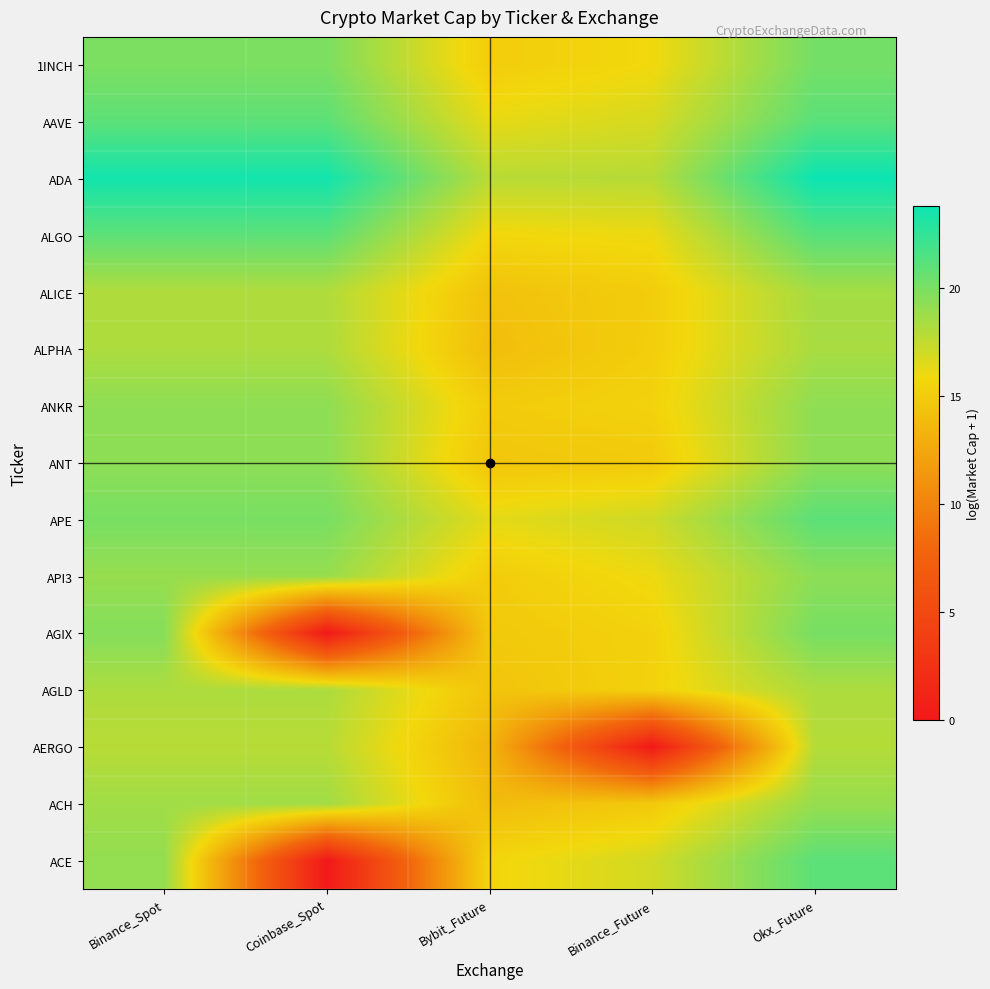

Reading right to left, list all the values displayed in this chart.

1INCH: Okx_Future=20.2	Binance_Future=15.9	Bybit_Future=15.1	Coinbase_Spot=19.9	Binance_Spot=19.9
AAVE: Okx_Future=21.1	Binance_Future=16.8	Bybit_Future=16.2	Coinbase_Spot=21.0	Binance_Spot=21.0
ADA: Okx_Future=23.8	Binance_Future=17.9	Bybit_Future=17.8	Coinbase_Spot=23.5	Binance_Spot=23.5
ALGO: Okx_Future=21.2	Binance_Future=16.0	Bybit_Future=15.8	Coinbase_Spot=21.0	Binance_Spot=21.0
ALICE: Okx_Future=18.5	Binance_Future=15.1	Bybit_Future=14.3	Coinbase_Spot=18.1	Binance_Spot=18.1
ALPHA: Okx_Future=18.4	Binance_Future=15.1	Bybit_Future=14.0	Coinbase_Spot=18.2	Binance_Spot=18.2
ANKR: Okx_Future=19.3	Binance_Future=15.4	Bybit_Future=15.0	Coinbase_Spot=19.3	Binance_Spot=19.3
ANT: Okx_Future=19.3	Binance_Future=14.9	Bybit_Future=14.6	Coinbase_Spot=19.3	Binance_Spot=19.3
APE: Okx_Future=21.0	Binance_Future=17.1	Bybit_Future=16.3	Coinbase_Spot=20.0	Binance_Spot=20.0
API3: Okx_Future=19.4	Binance_Future=16.0	Bybit_Future=15.0	Coinbase_Spot=19.0	Binance_Spot=19.0
AGIX: Okx_Future=20.1	Binance_Future=15.4	Bybit_Future=14.8	Coinbase_Spot=0.0	Binance_Spot=19.6
AGLD: Okx_Future=18.2	Binance_Future=15.4	Bybit_Future=14.4	Coinbase_Spot=18.2	Binance_Spot=18.2
AERGO: Okx_Future=18.0	Binance_Future=0.0	Bybit_Future=13.5	Coinbase_Spot=17.9	Binance_Spot=17.9
ACH: Okx_Future=19.0	Binance_Future=14.8	Bybit_Future=13.9	Coinbase_Spot=18.6	Binance_Spot=18.6
ACE: Okx_Future=21.0	Binance_Future=17.0	Bybit_Future=15.6	Coinbase_Spot=0.0	Binance_Spot=19.1